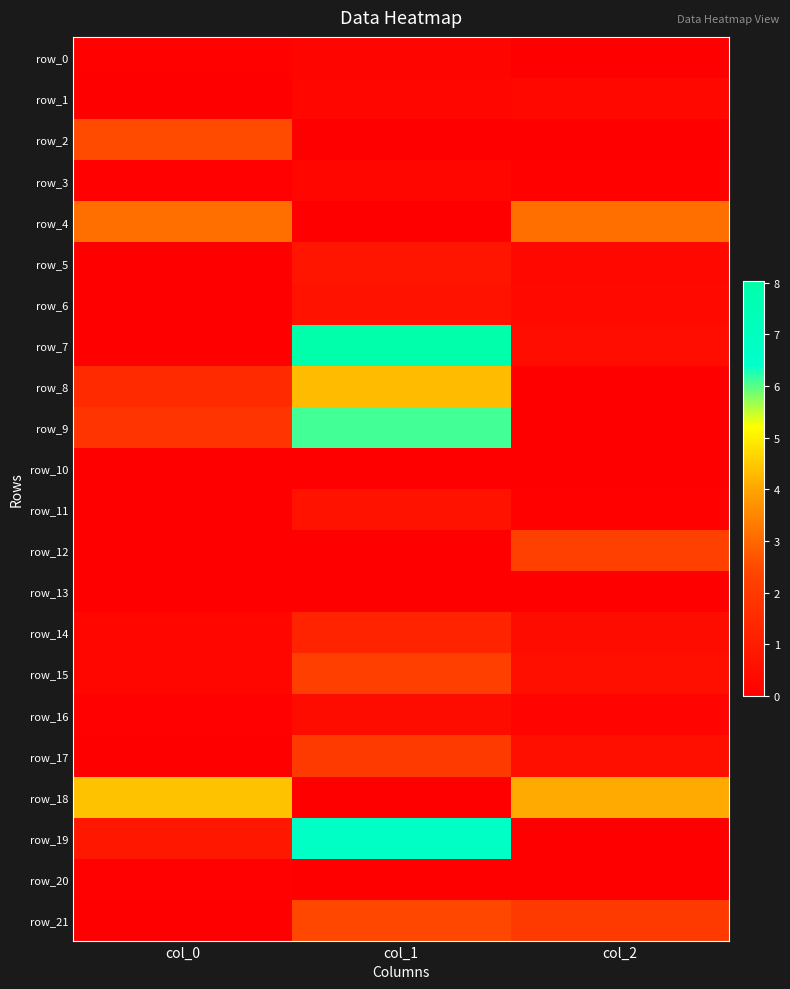

What value does the row_19 series have at col_0?

0.8